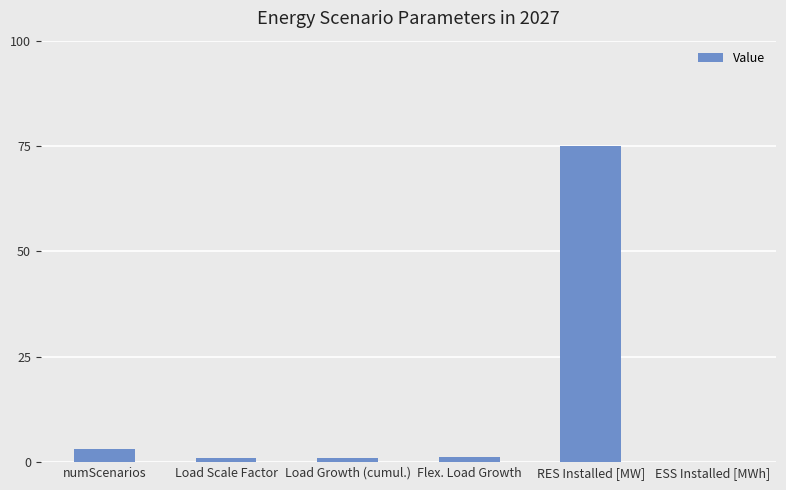

Which has a higher value, Flex. Load Growth or RES Installed [MW]?

RES Installed [MW]